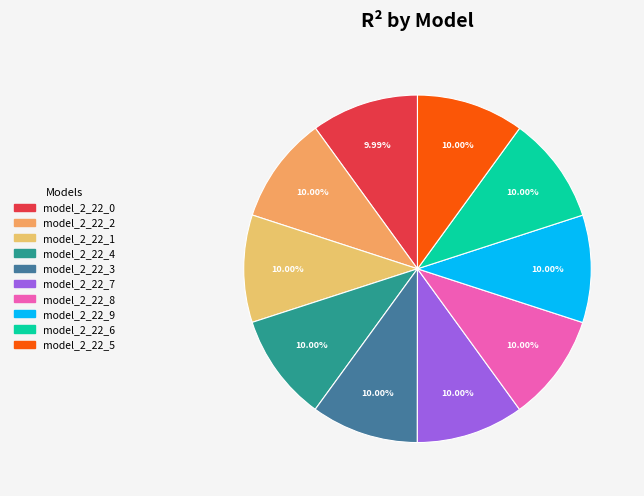

Which slice is the largest?

model_2_22_9